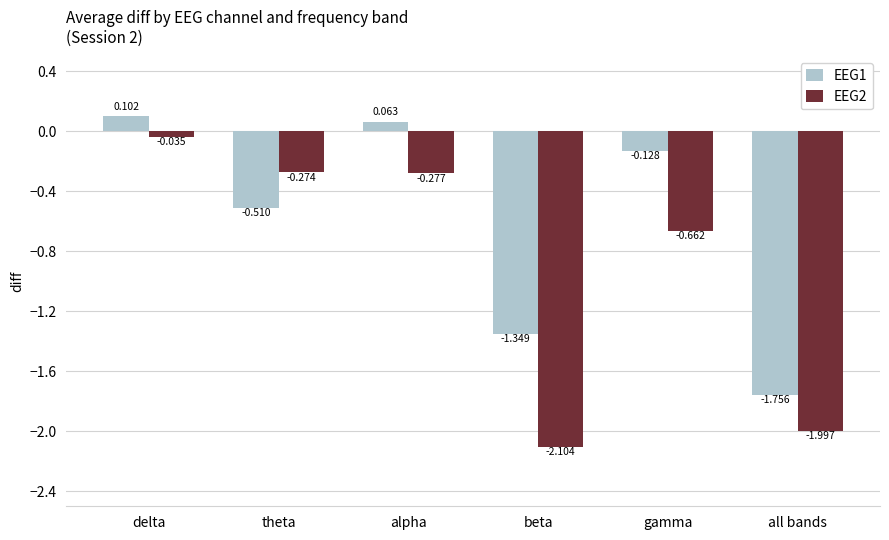

At which category is the sum across all series the highest?

delta